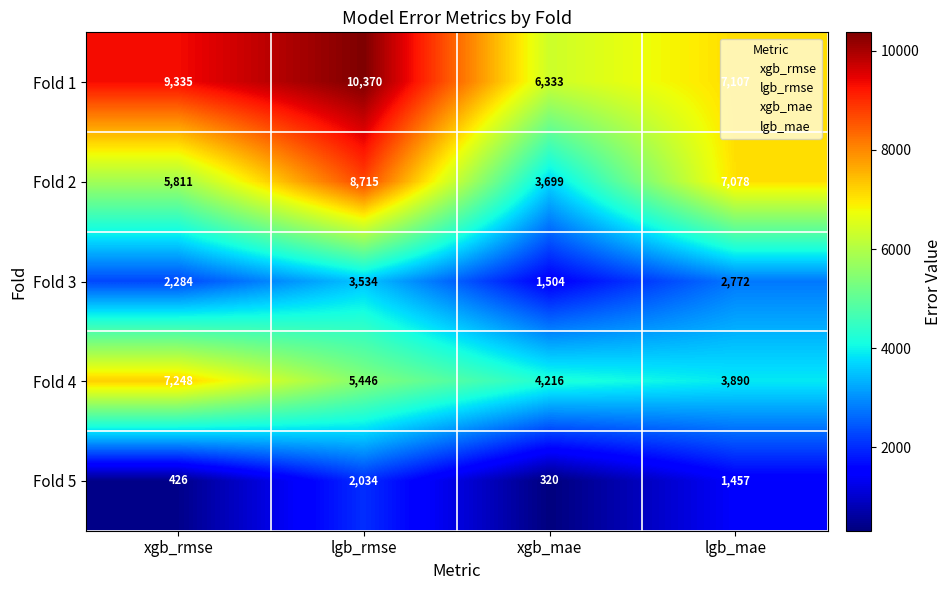

Is it true that Fold 1 equals 2936 at lgb_mae?

False